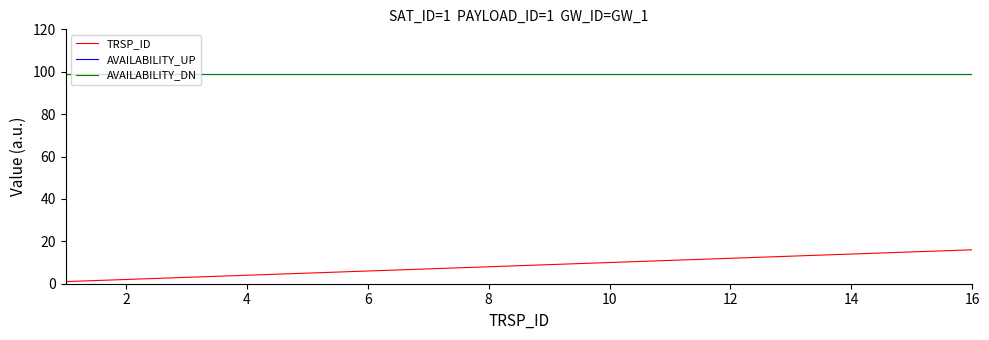

Does the chart display data point markers on the line(s)?

No